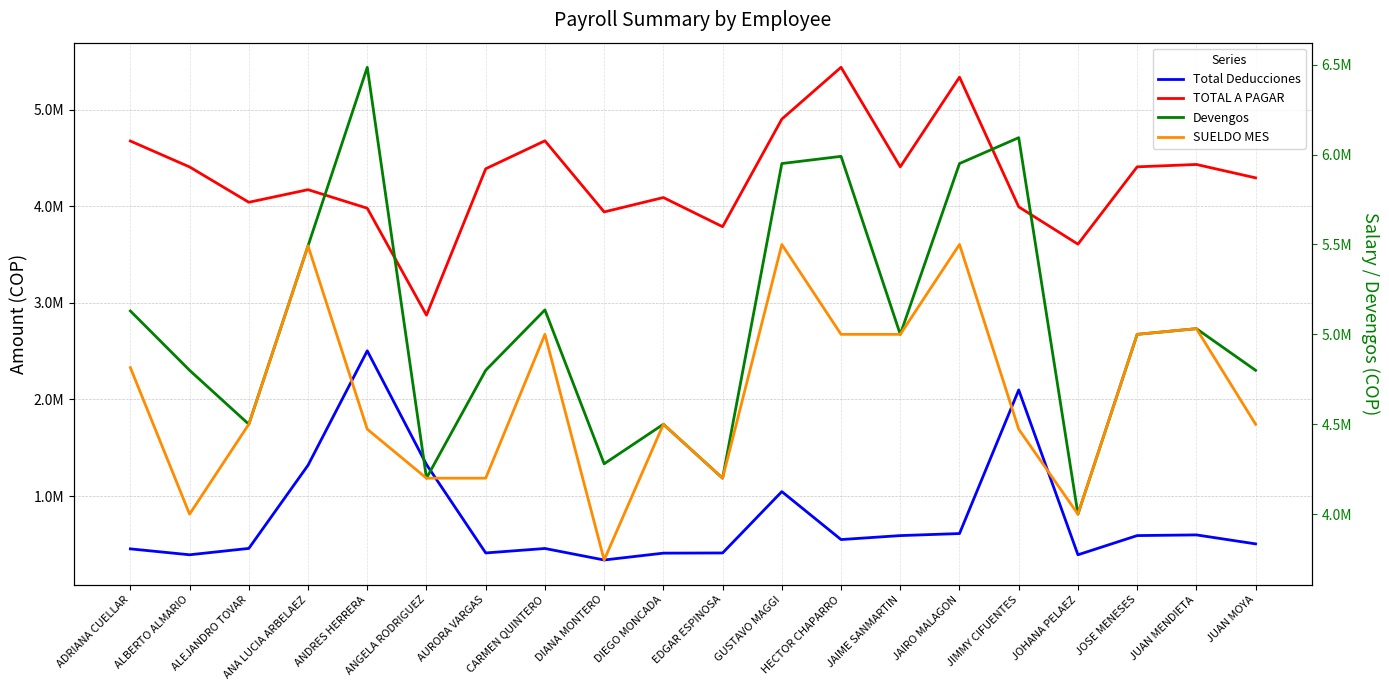

What are all the series names shown in the legend?

Total Deducciones, TOTAL A PAGAR, Devengos, SUELDO MES